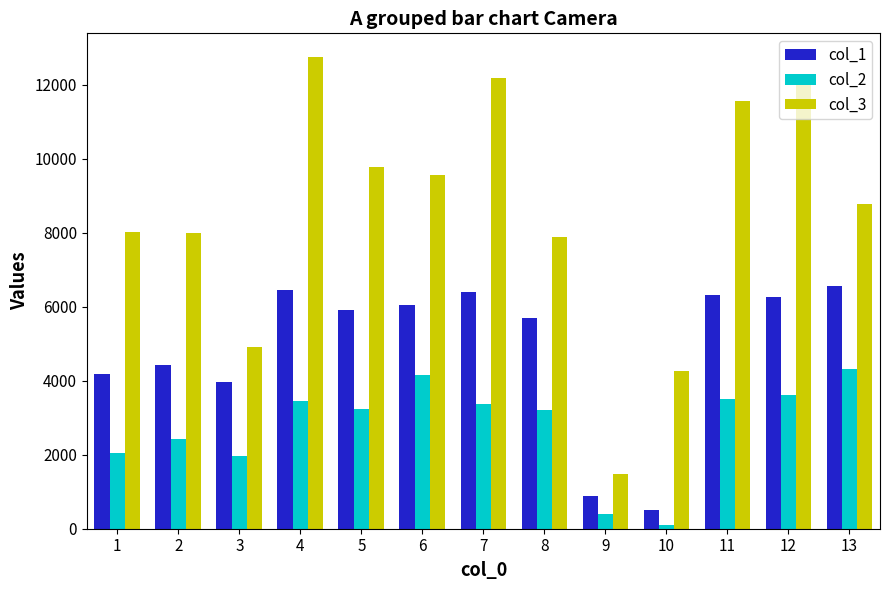

What is the minimum value for col_3?

1477.0